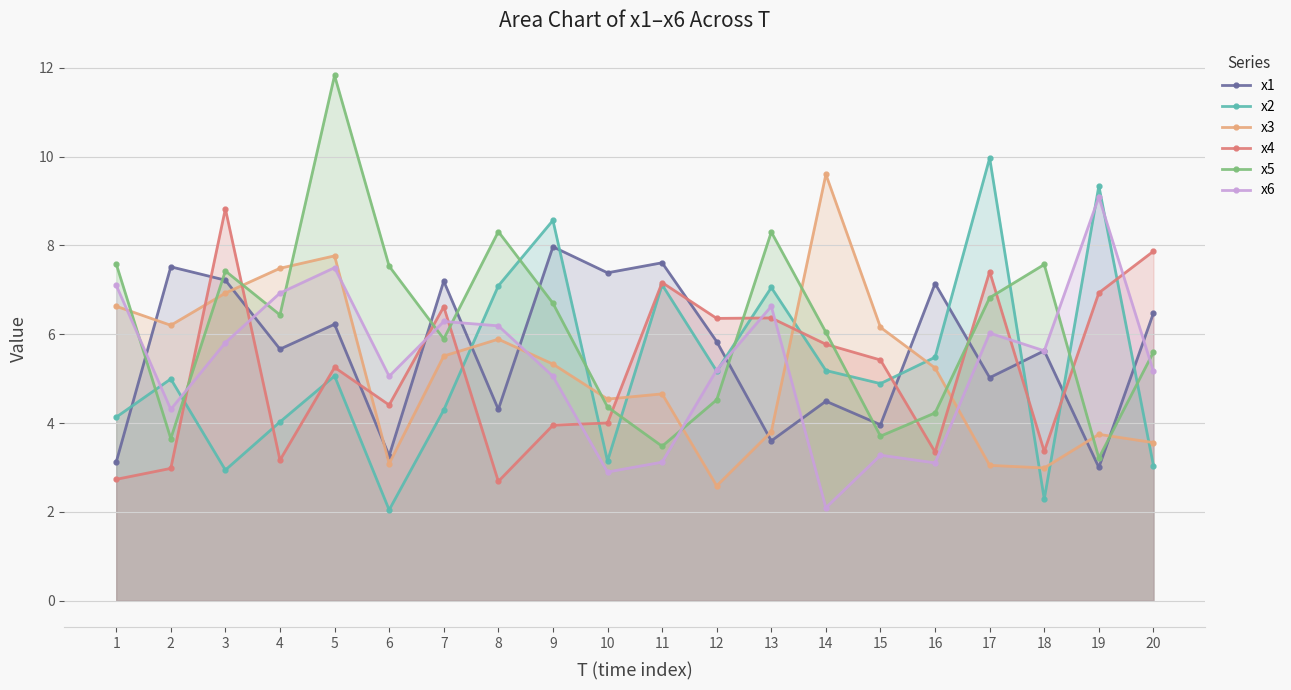

Is it true that x1 equals 8.7 at 20?

False